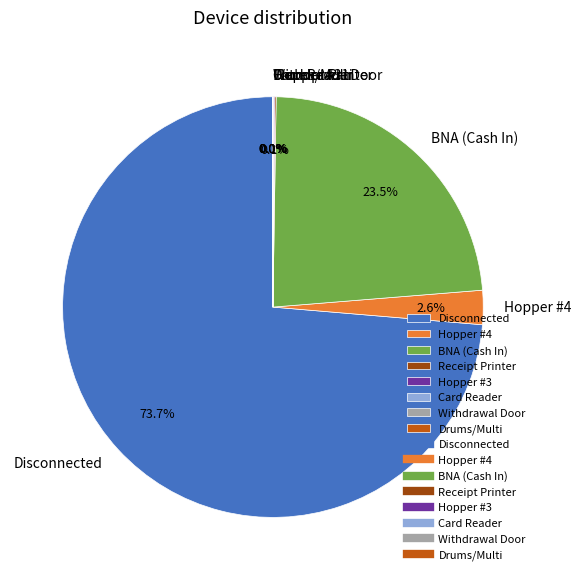

Does any single category account for the majority?

Yes